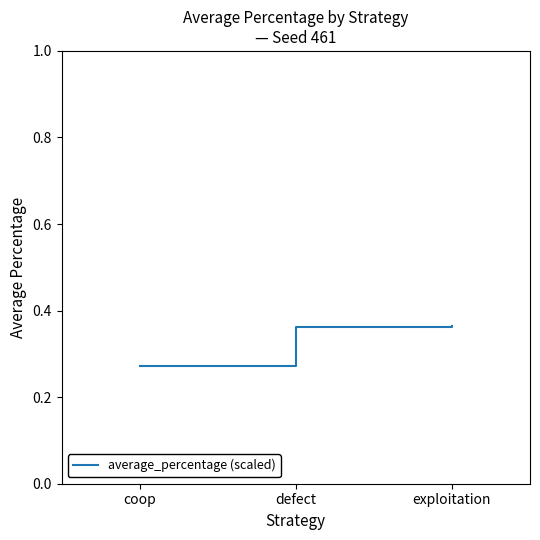

What is the sum of all values?

1.0